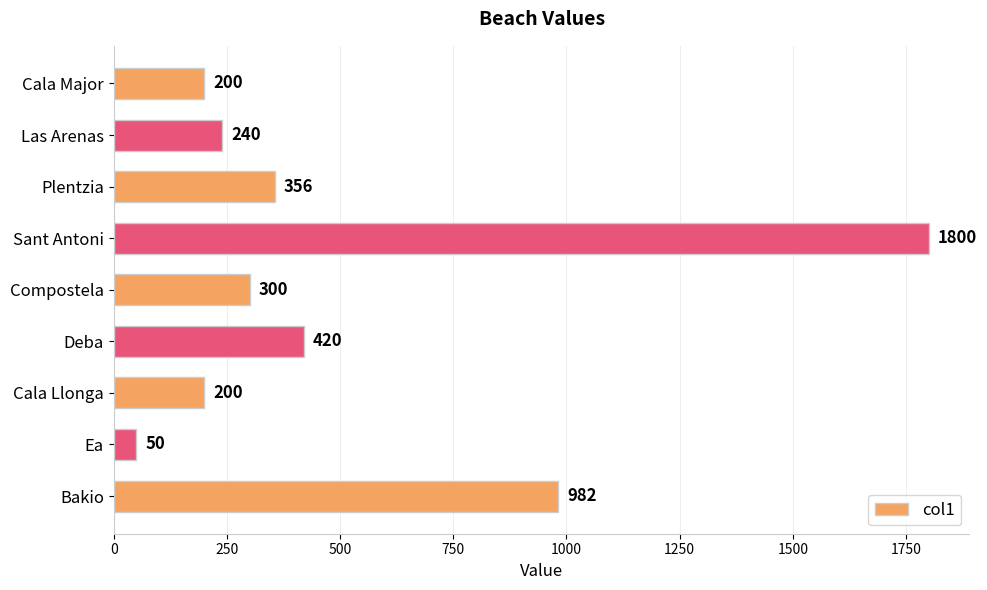

What is the difference between the second highest and minimum values?

932